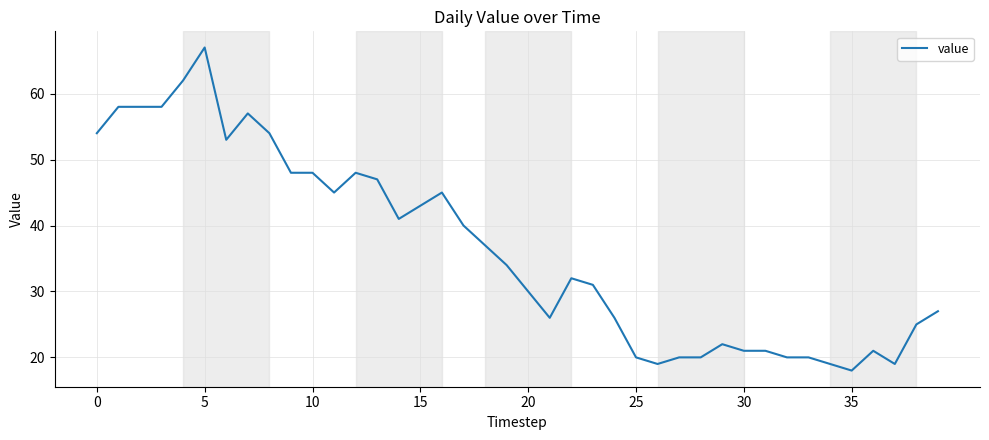

What is the average value?

36